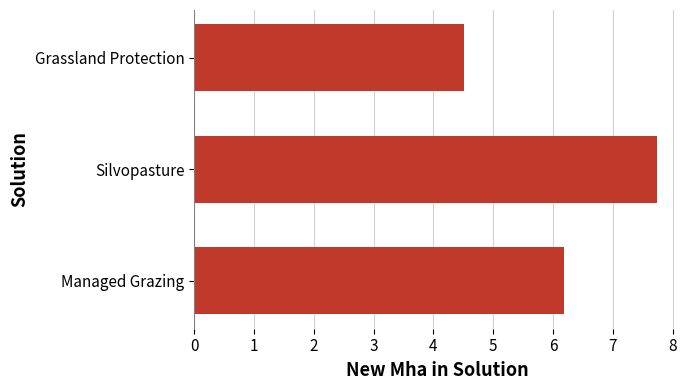

At which category does the chart reach its minimum across all series?

Grassland Protection